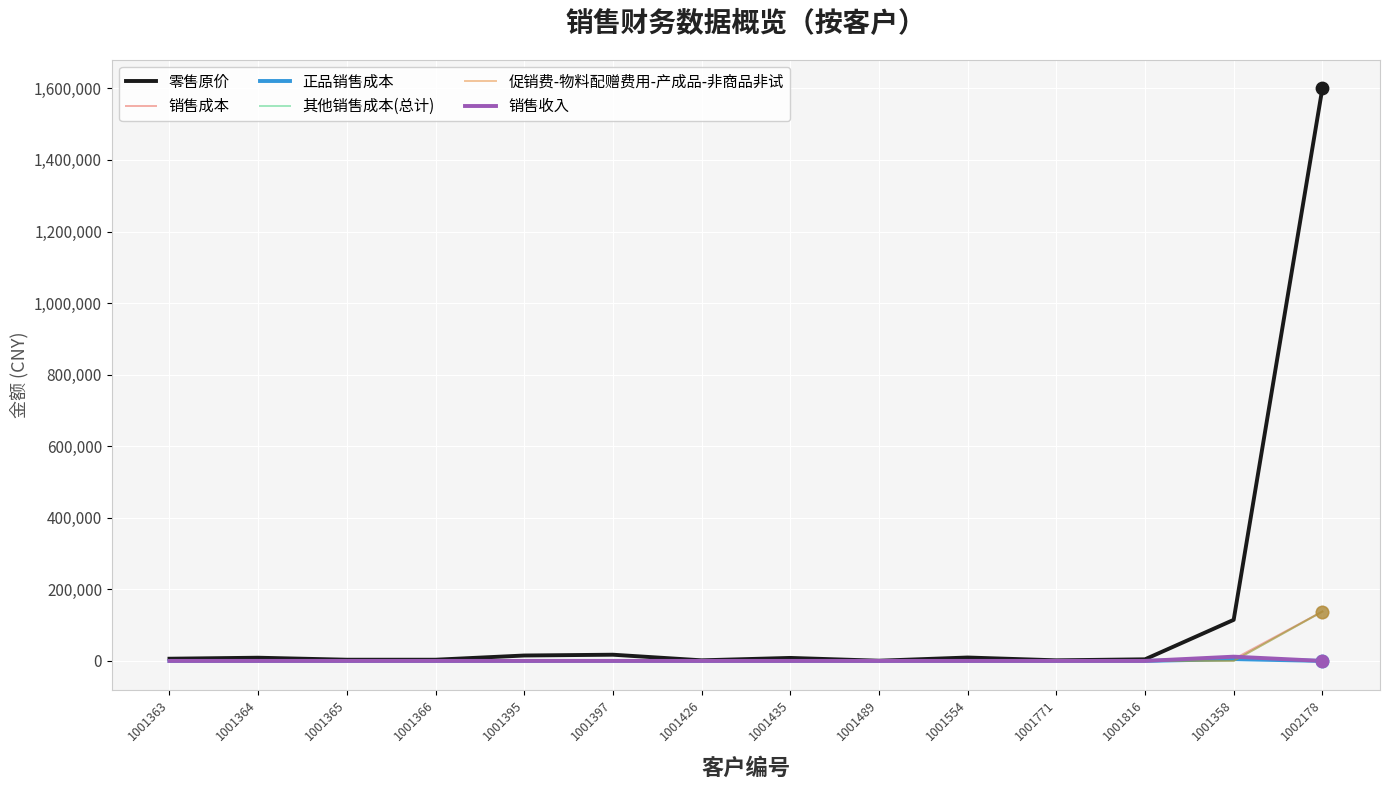

What is the total value across all series at 1001816?

5065.6